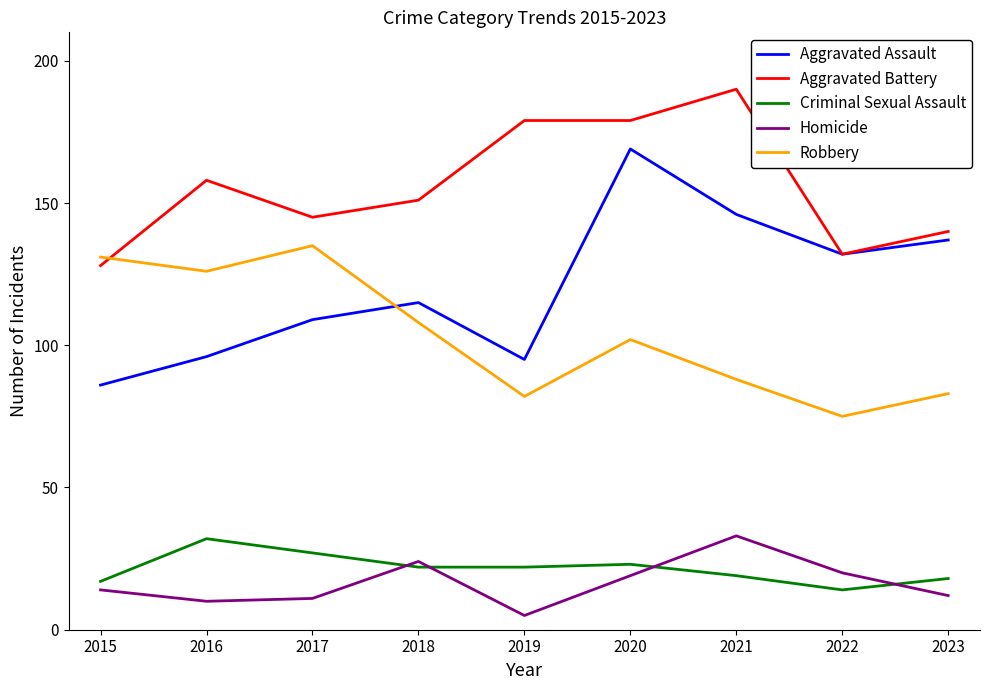

Which series ends up on top after the final intersection of Criminal Sexual Assault and Homicide?

Criminal Sexual Assault